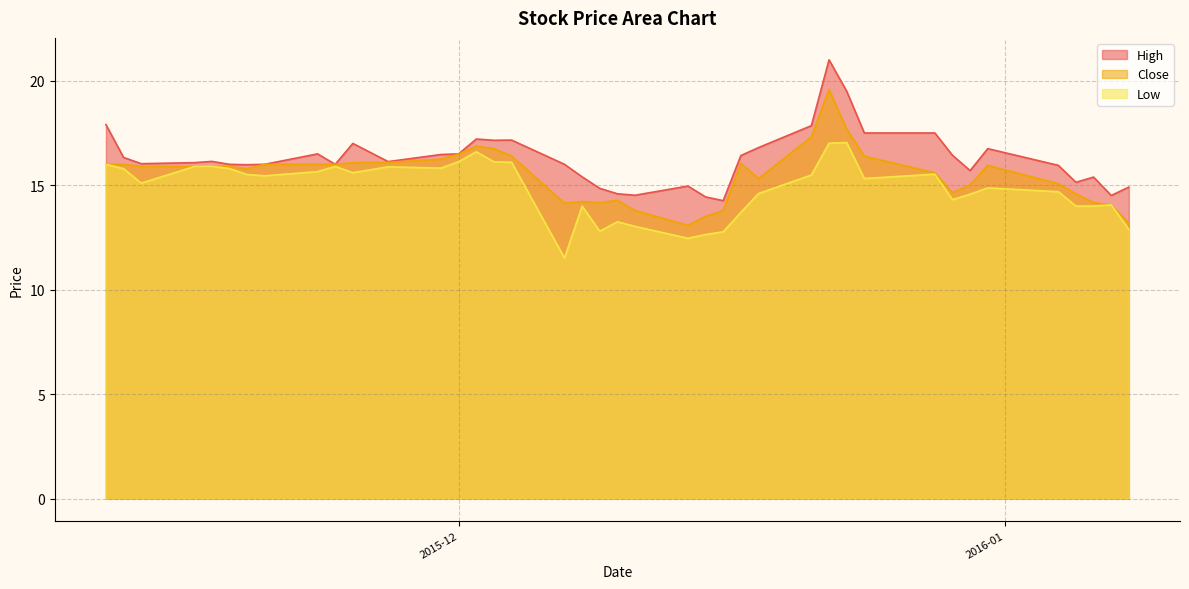

What are all the series names shown in the legend?

High, Close, Low